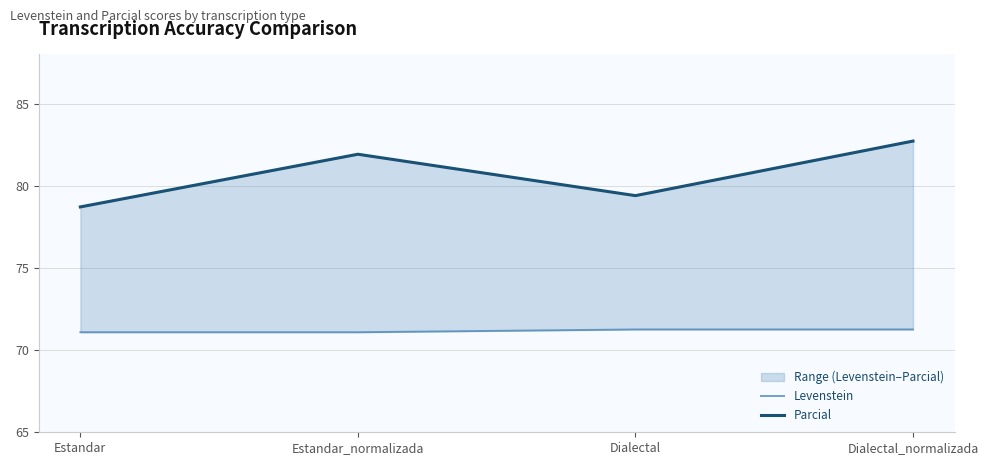

The value of Parcial at Estandar_normalizada is 124.6. True or false?

False